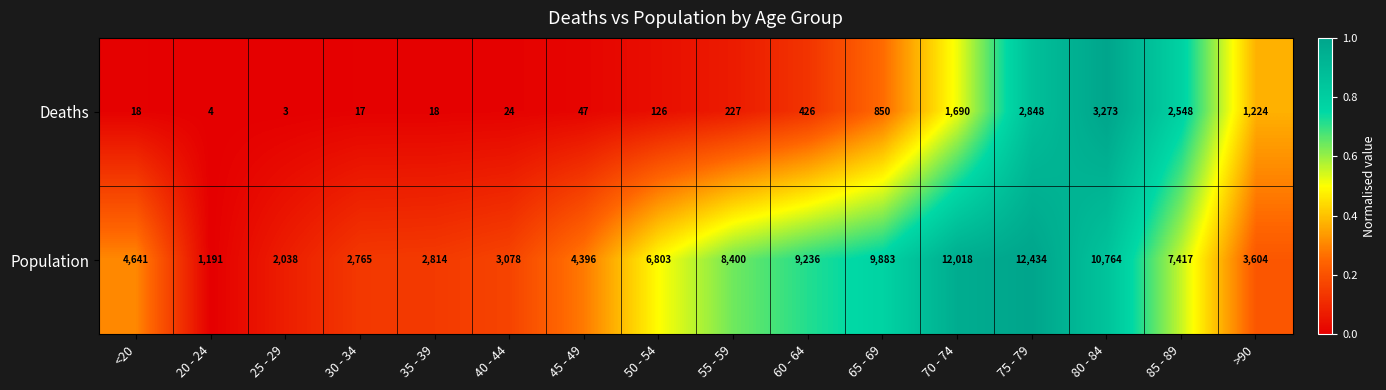

The Deaths series shows 29 at 45 - 49. True or false?

False